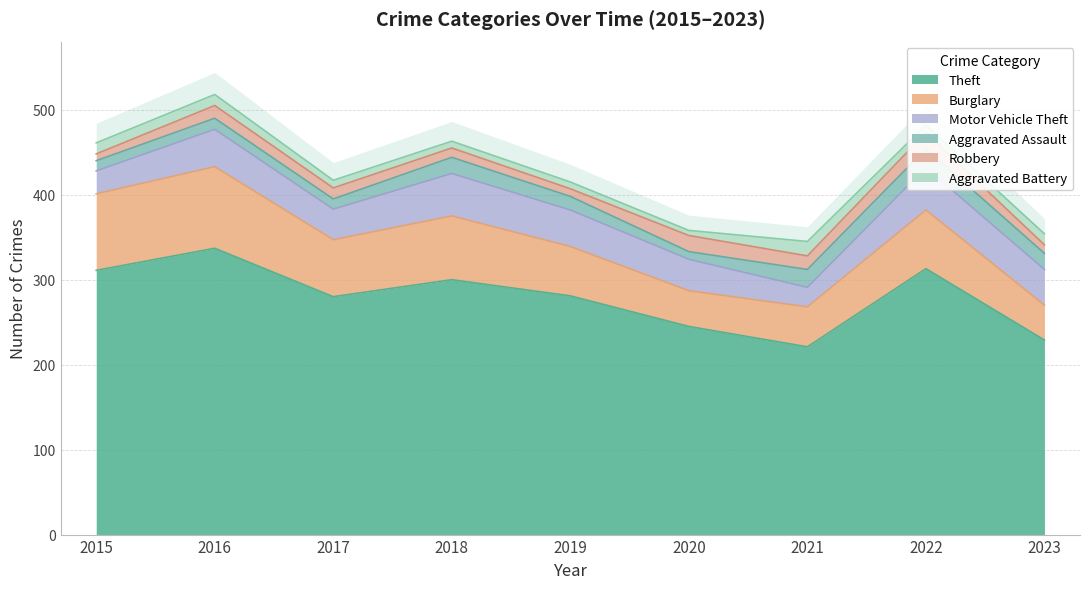

What is the difference between the second highest and second lowest values in the Burglary series?

48